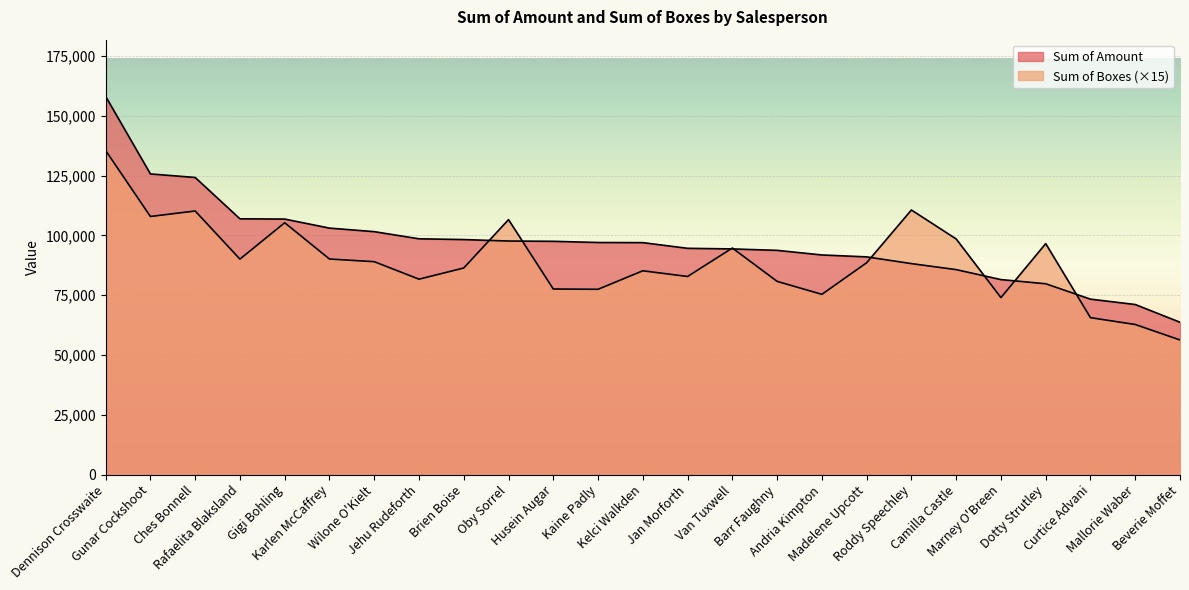

In Sum of Boxes, how many points are higher than both neighbors (excluding endpoints)?

7